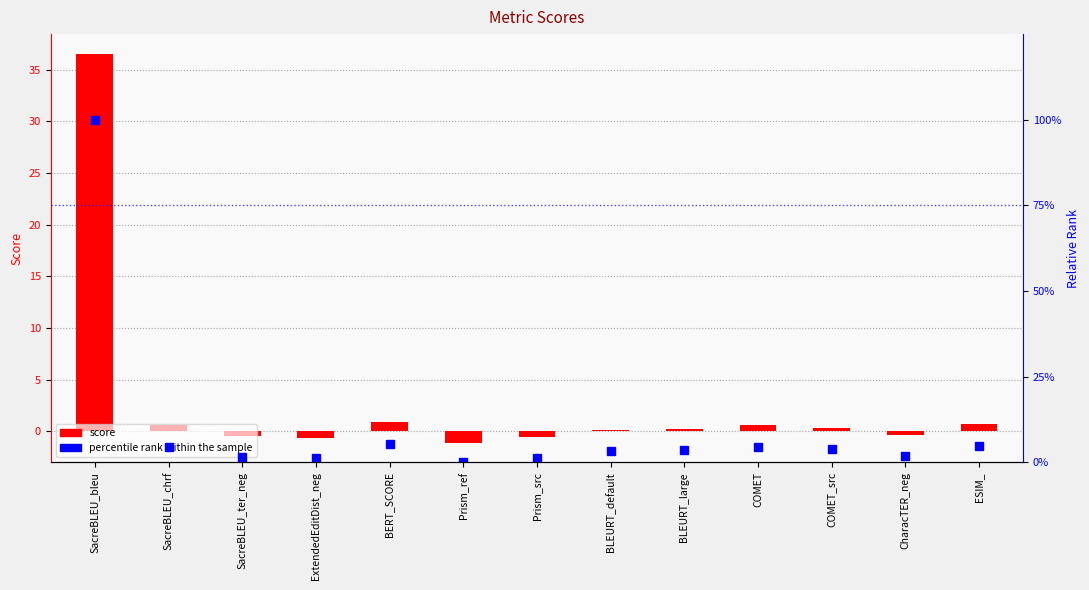

Is the value of percentile rank within the sample at SacreBLEU_ter_neg greater than the value of score at BLEURT_default?

Yes